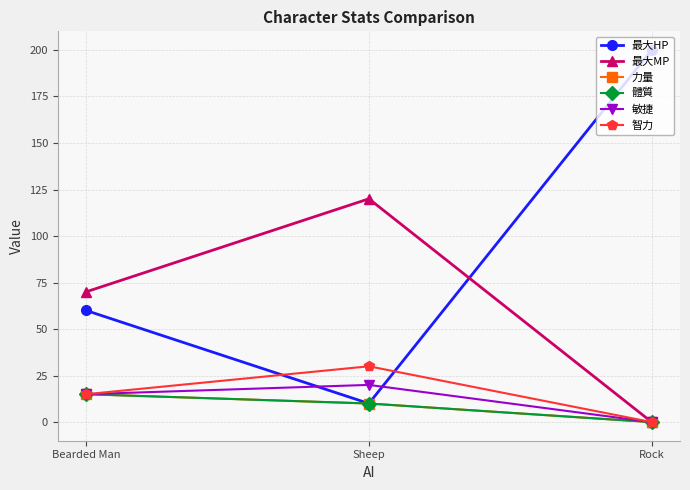

Reading left to right, extract all data points from this chart.

最大HP: 60	10	200
最大MP: 70	120	0
力量: 15	10	0
體質: 15	10	0
敏捷: 15	20	0
智力: 15	30	0